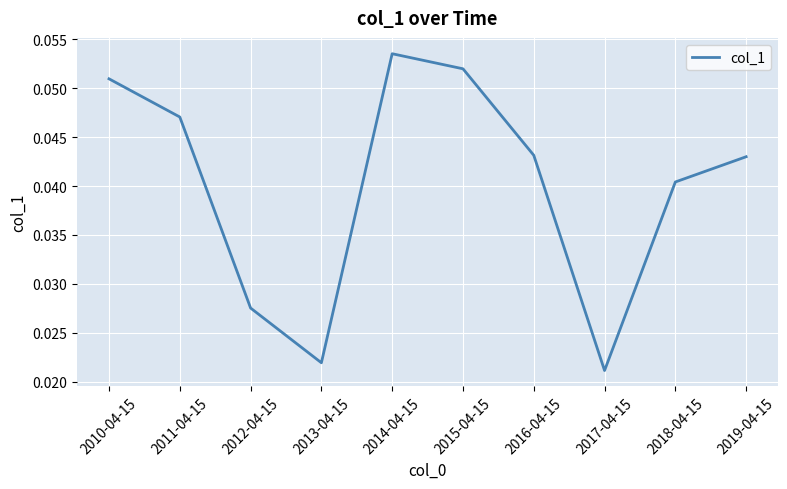

Which label corresponds to the largest value in the chart?

2014-04-15